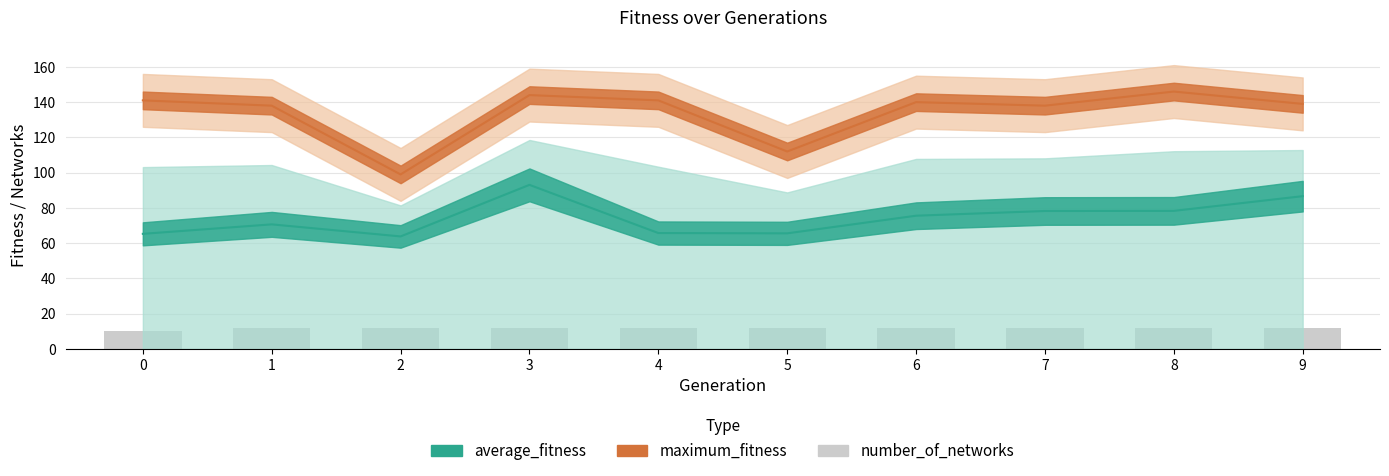

Are the bars horizontal?

No